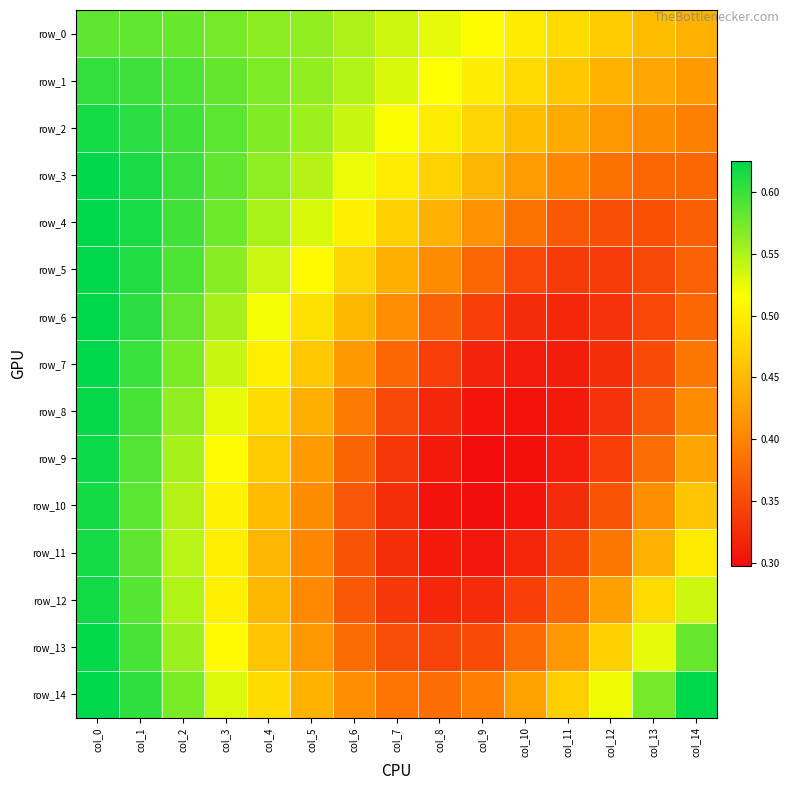

What is the difference between the second highest and second lowest values in the row_5 series?

0.3